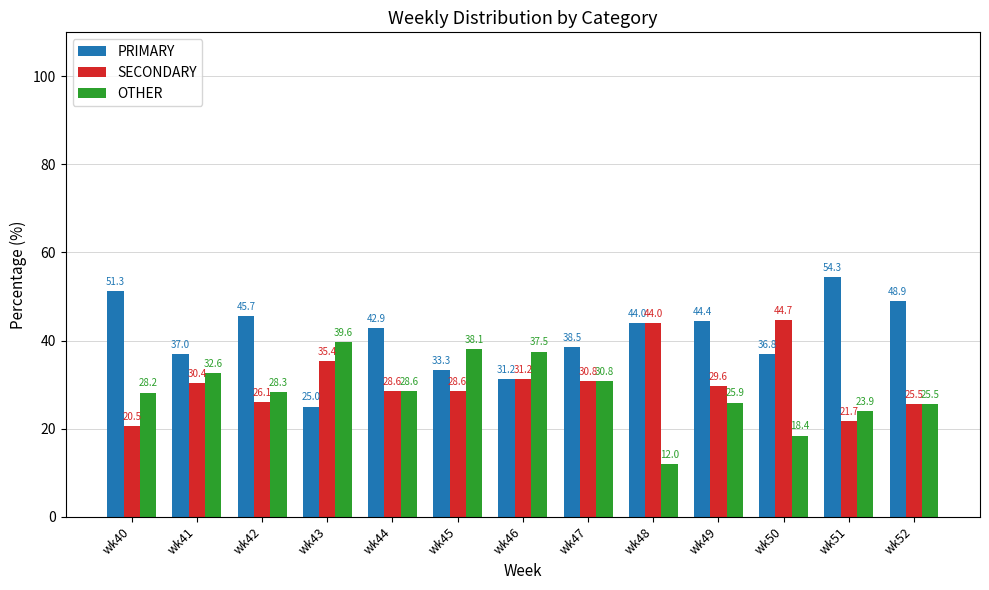

What is the maximum value shown in the chart?

54.3